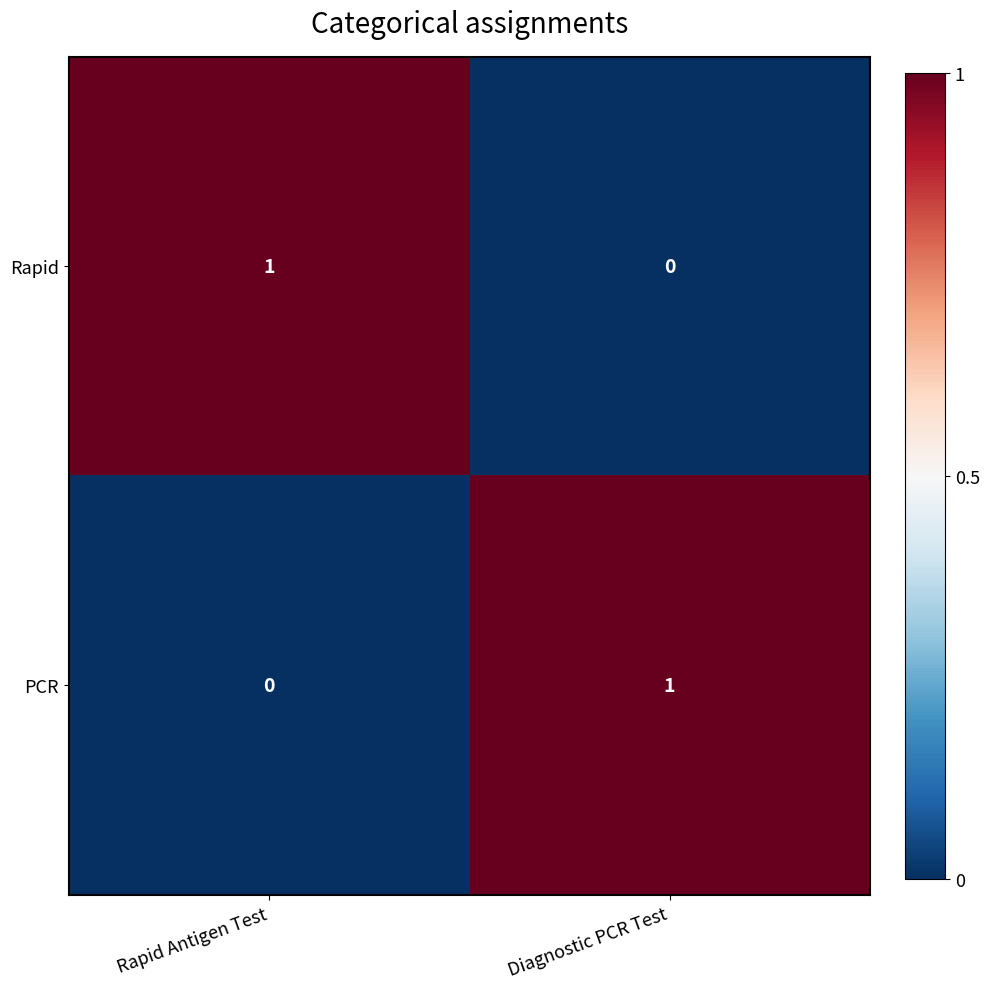

The value of PCR at Rapid Antigen Test is 0. True or false?

True